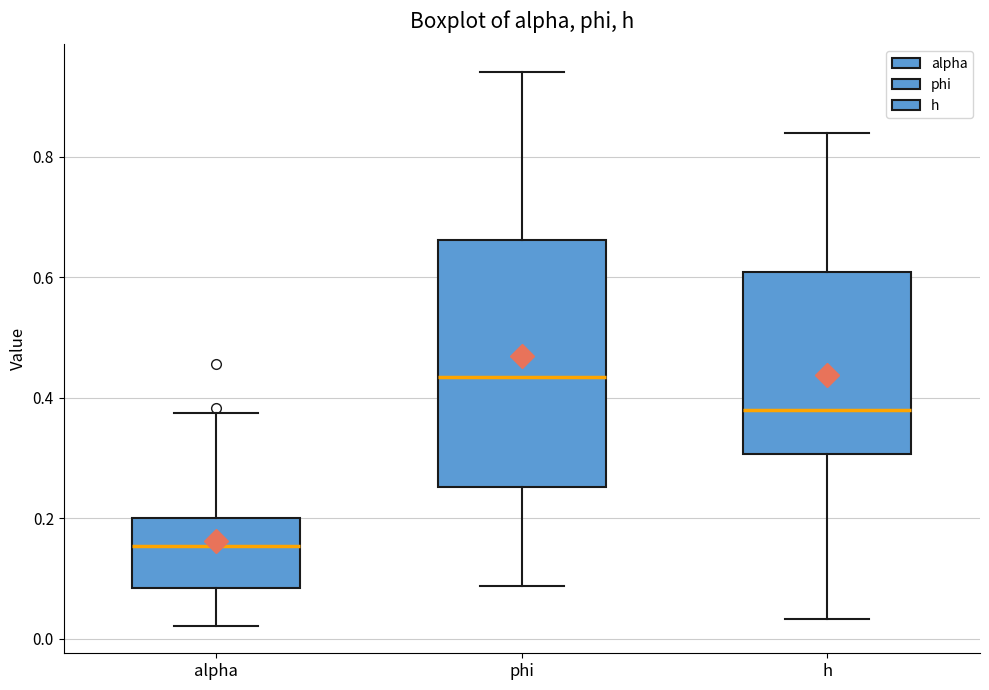

Which box's median line is the lowest?

alpha